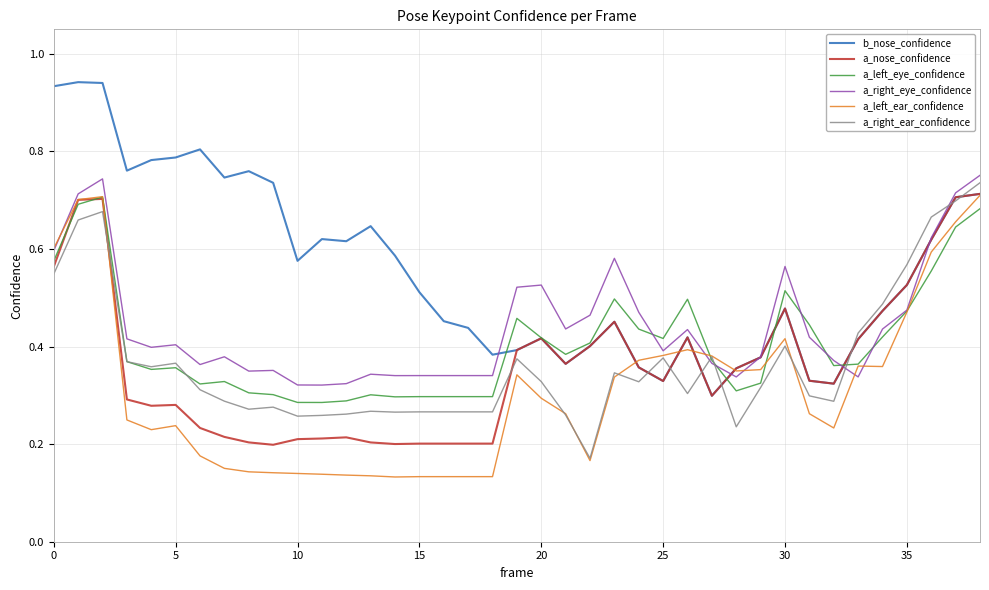

Which series has the largest total across all categories?

b_nose_confidence